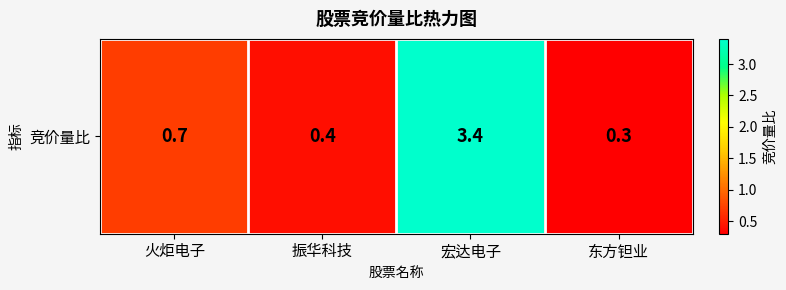

What is the maximum value shown in the chart?

3.4